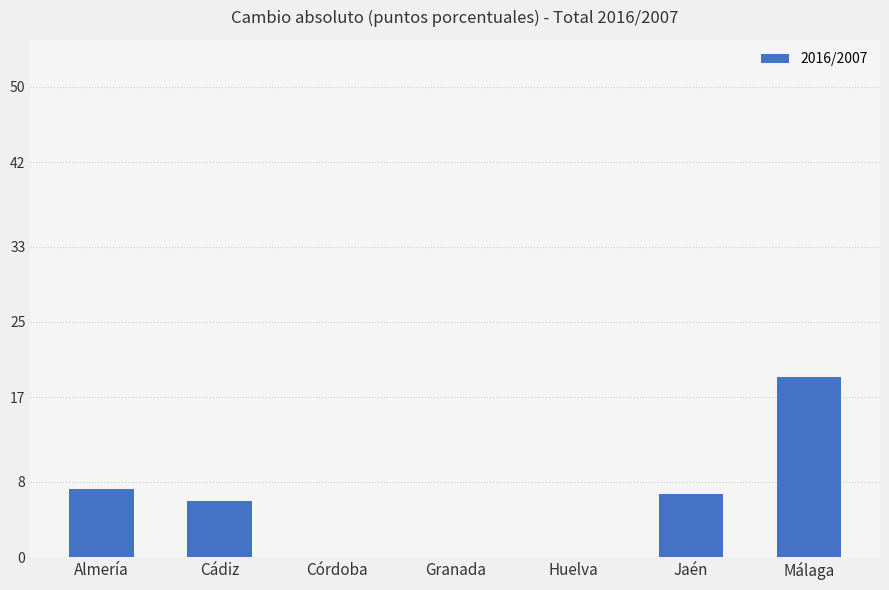

Count the number of values greater than 5.

4